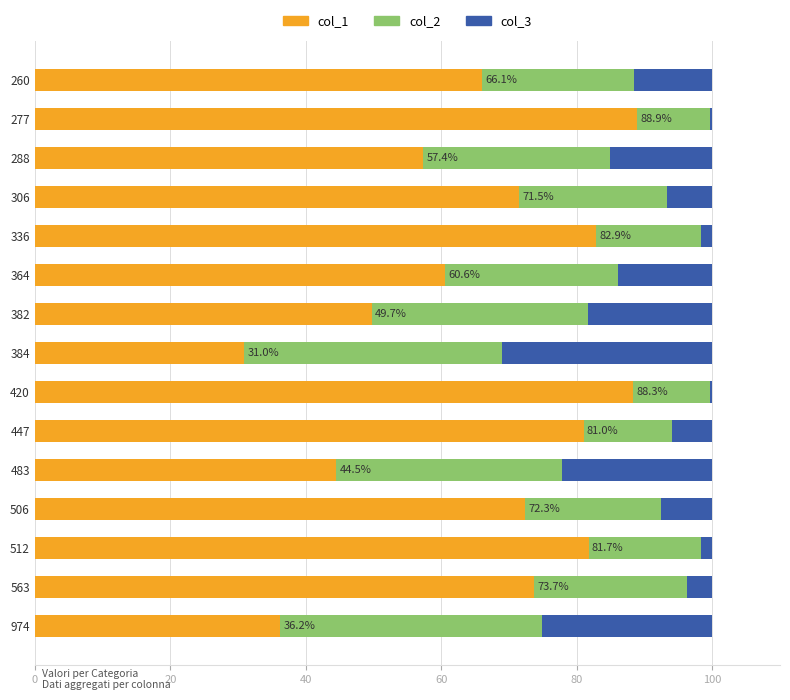

The value of col_1 at 260 is 66.1. True or false?

True